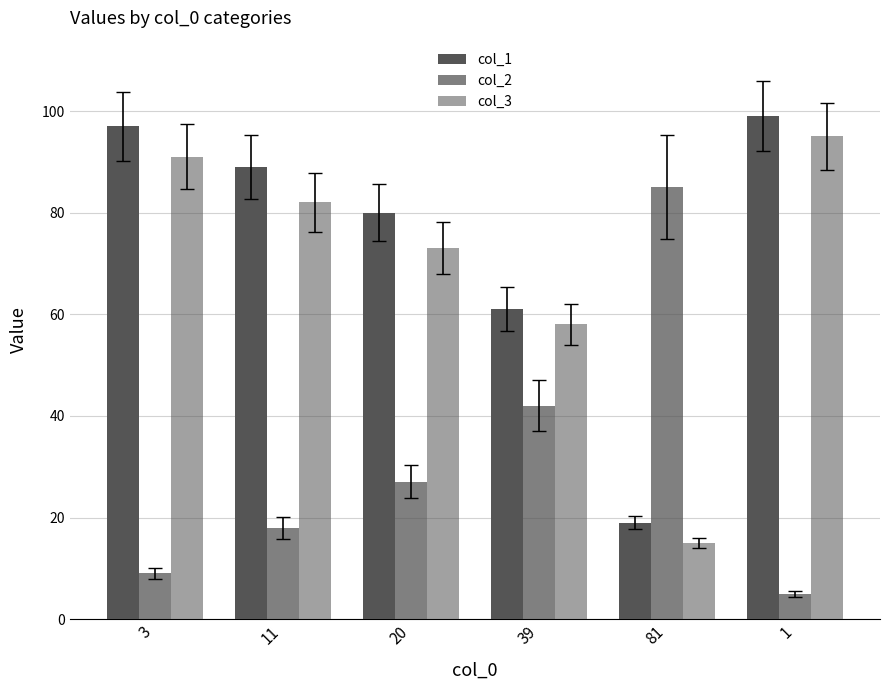

How many categories are shown in the chart?

6